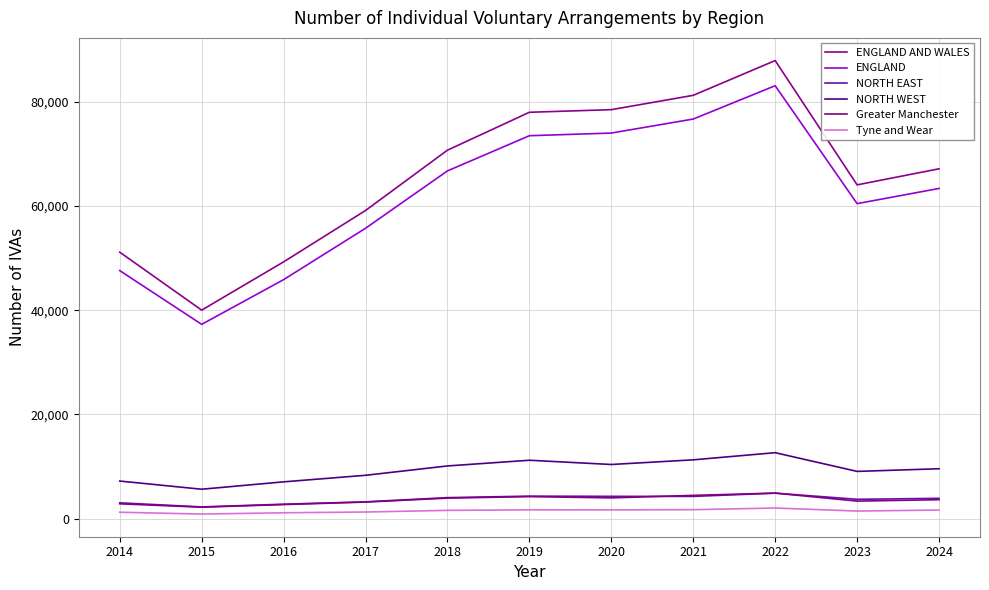

What is the difference between the Tyne and Wear values at 2017 and 2020?

404